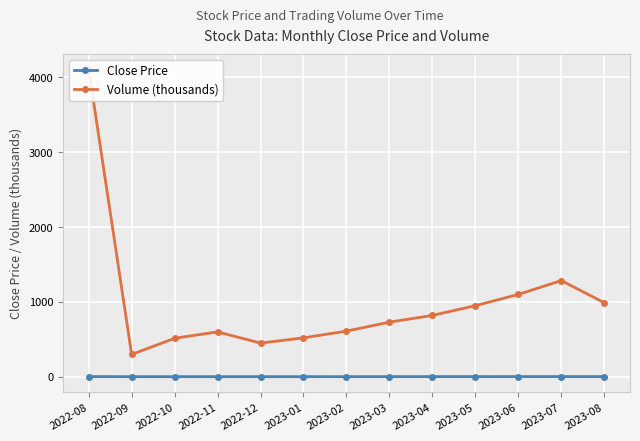

What is the highest value of the Close Price series?

2.7